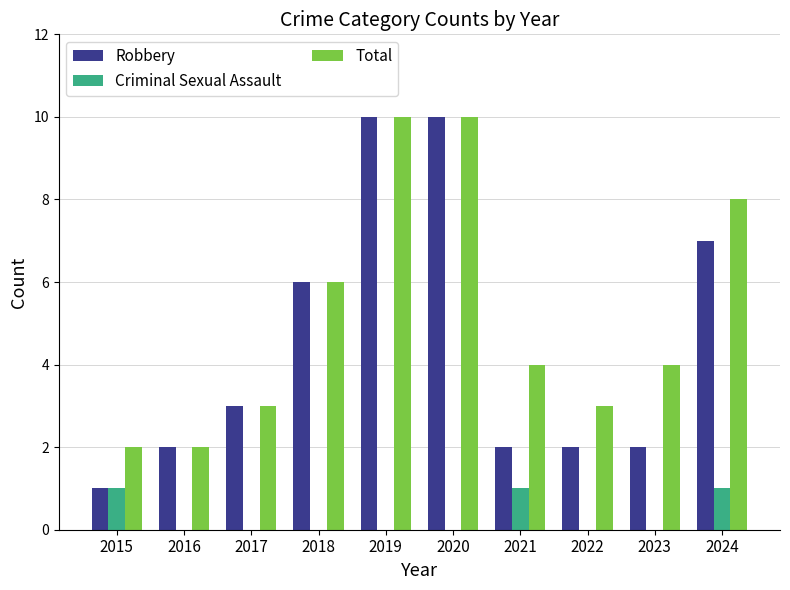

Which series changed the most between 2016 and 2022?

Total